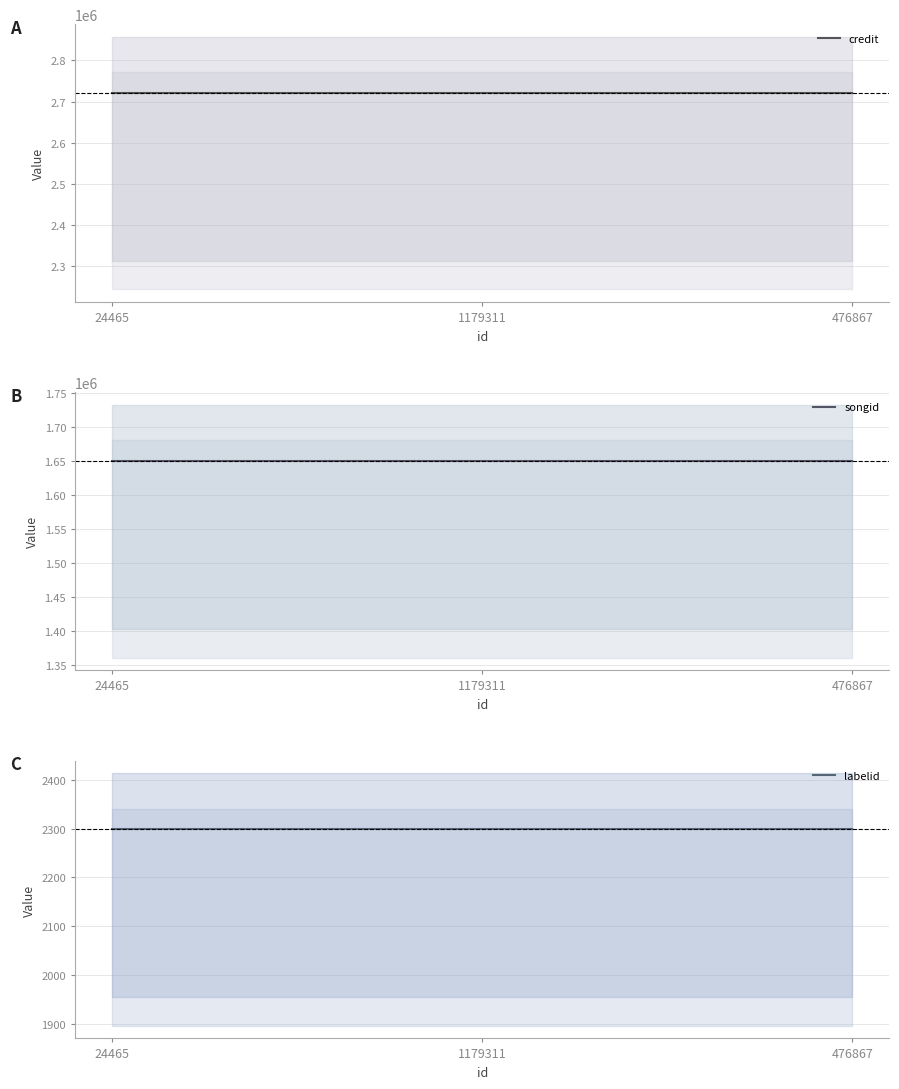

Count the number of categories in the chart.

3